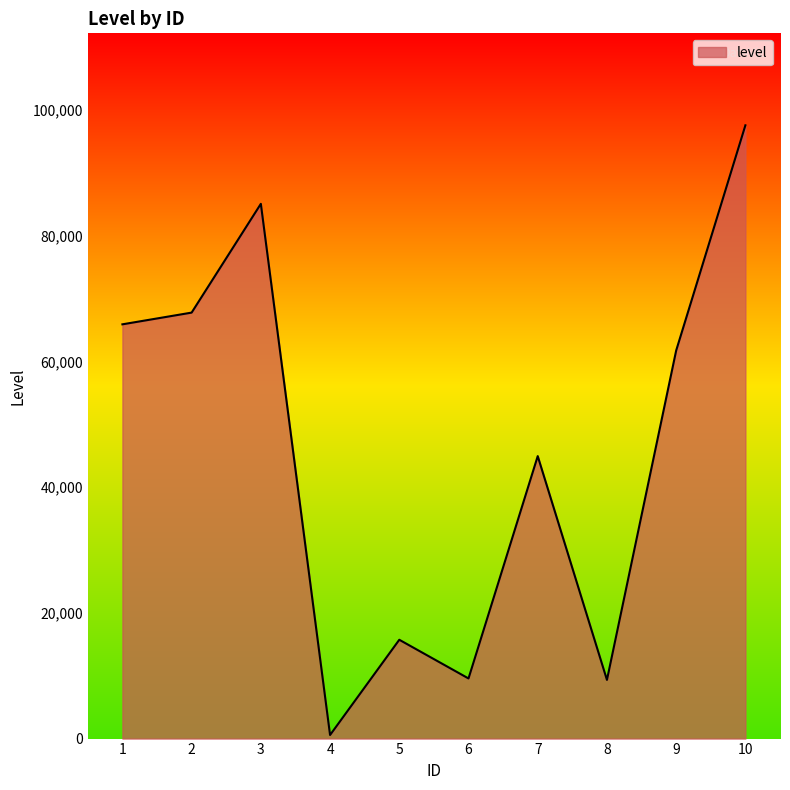

Is it true that the value at 9 is 92275?

False